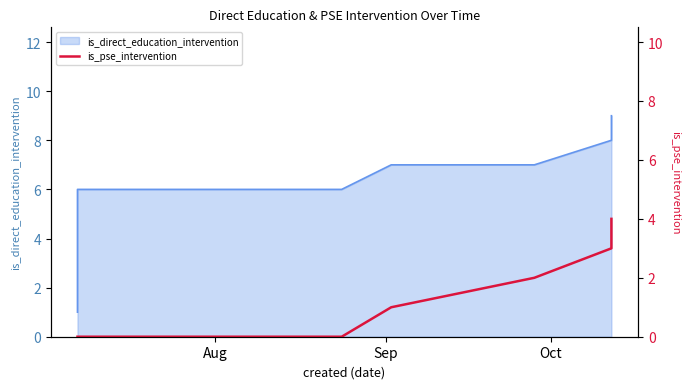

Reading right to left, extract all data points from this chart.

4	3	2	1	0	0	0	0	0	0	0	0